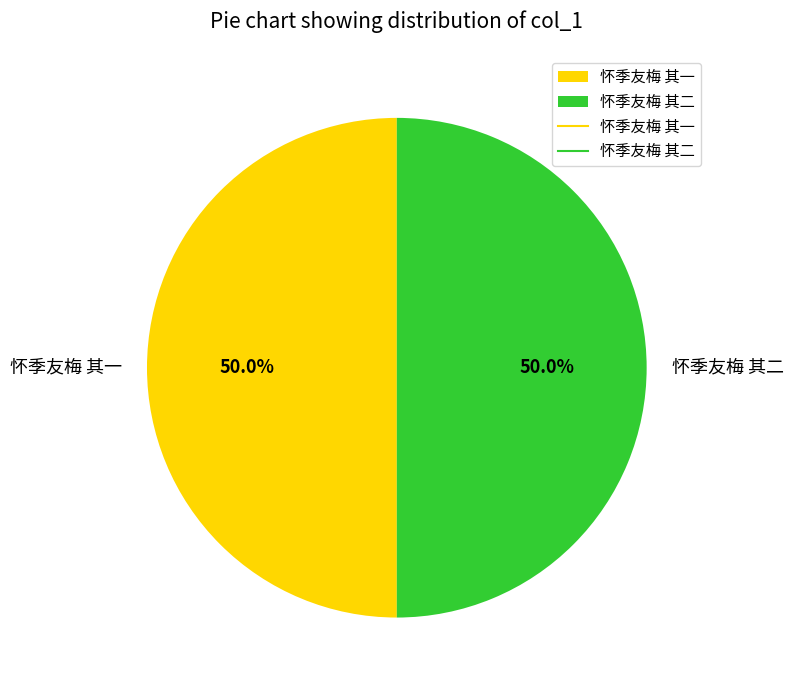

True or false: 怀季友梅 其一 accounts for 59% of the total.

False